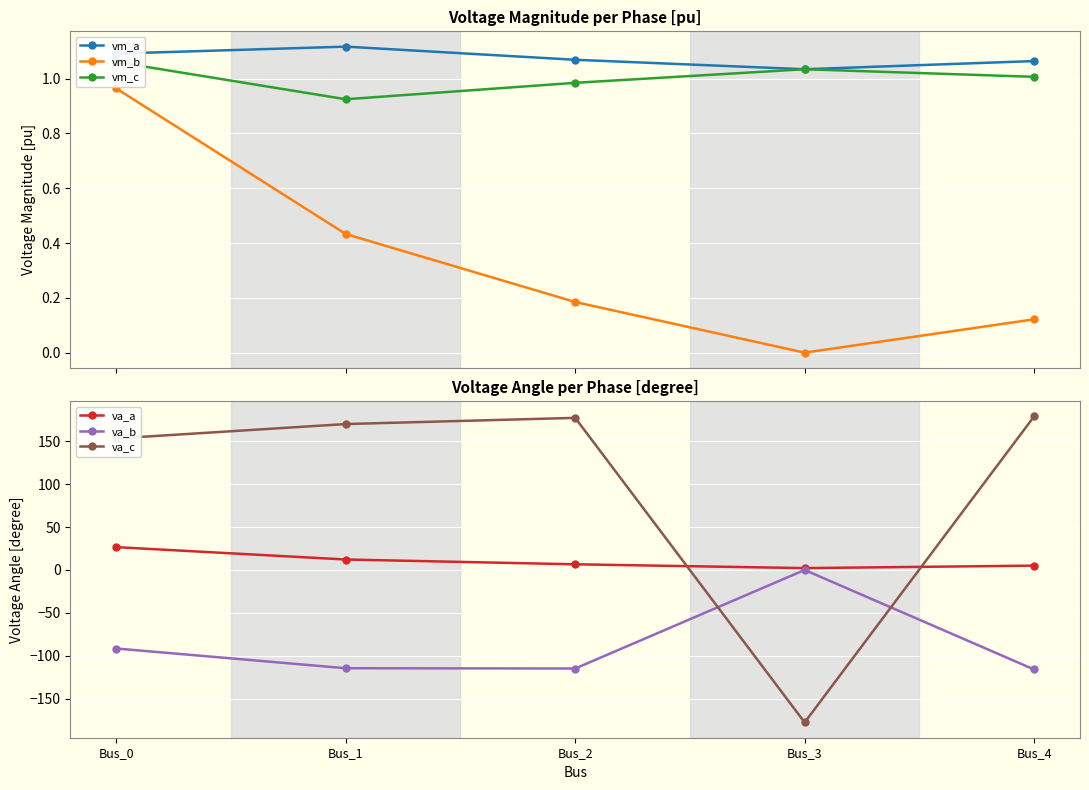

True or false: vm_a has a value of 1.0 at Bus_3.

True